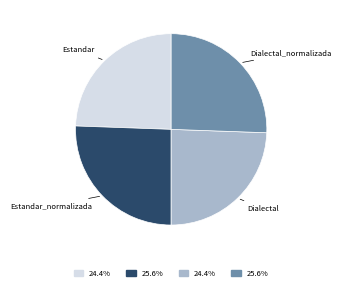

Does any single category account for the majority?

No